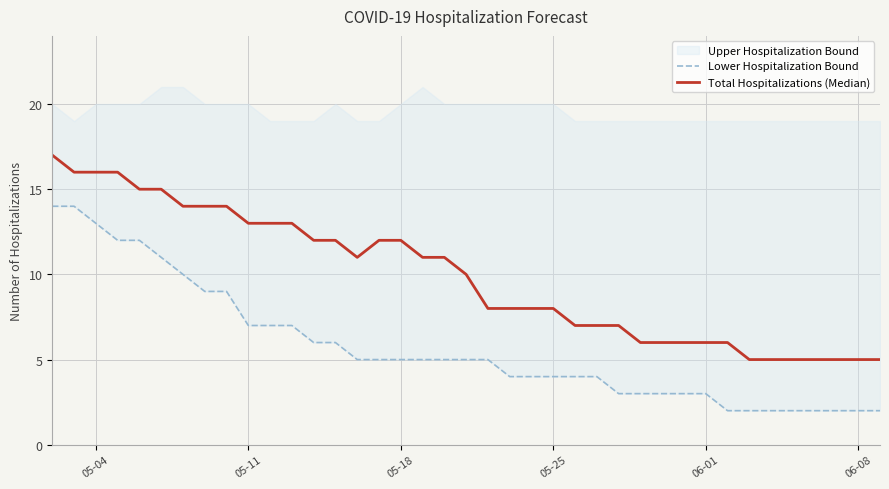

Is it true that Lower Hospitalization Bound equals 4 at 05-25?

True